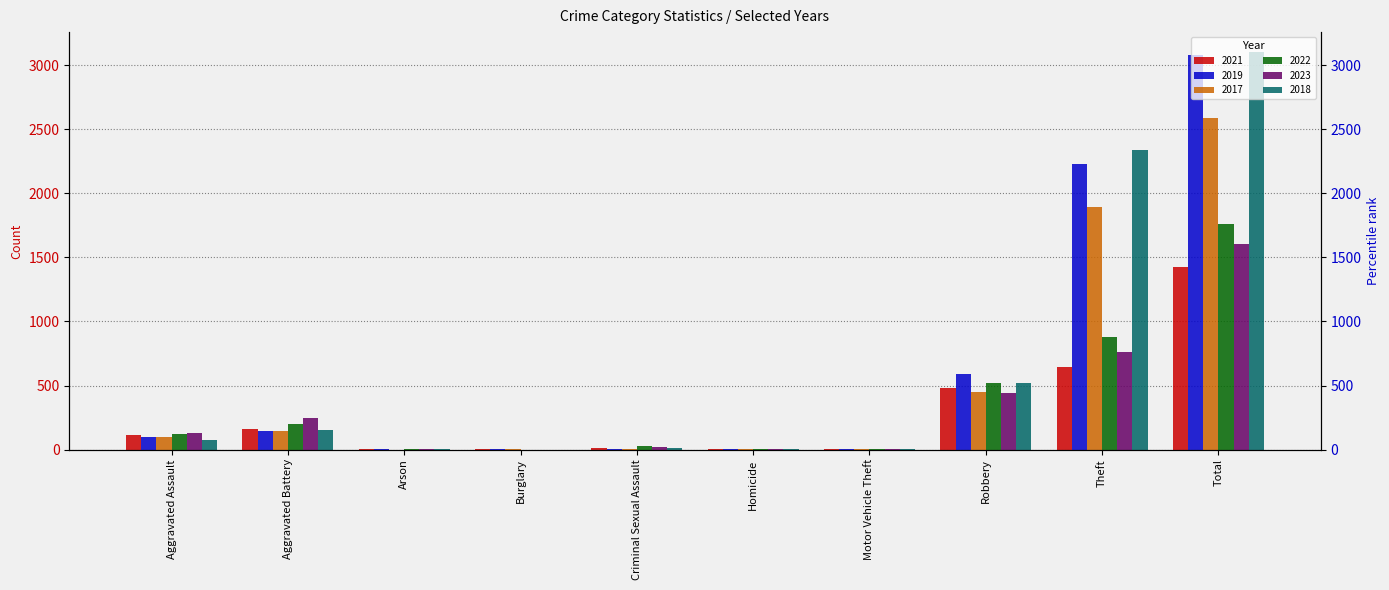

What is the total value across all series at Criminal Sexual Assault?

86